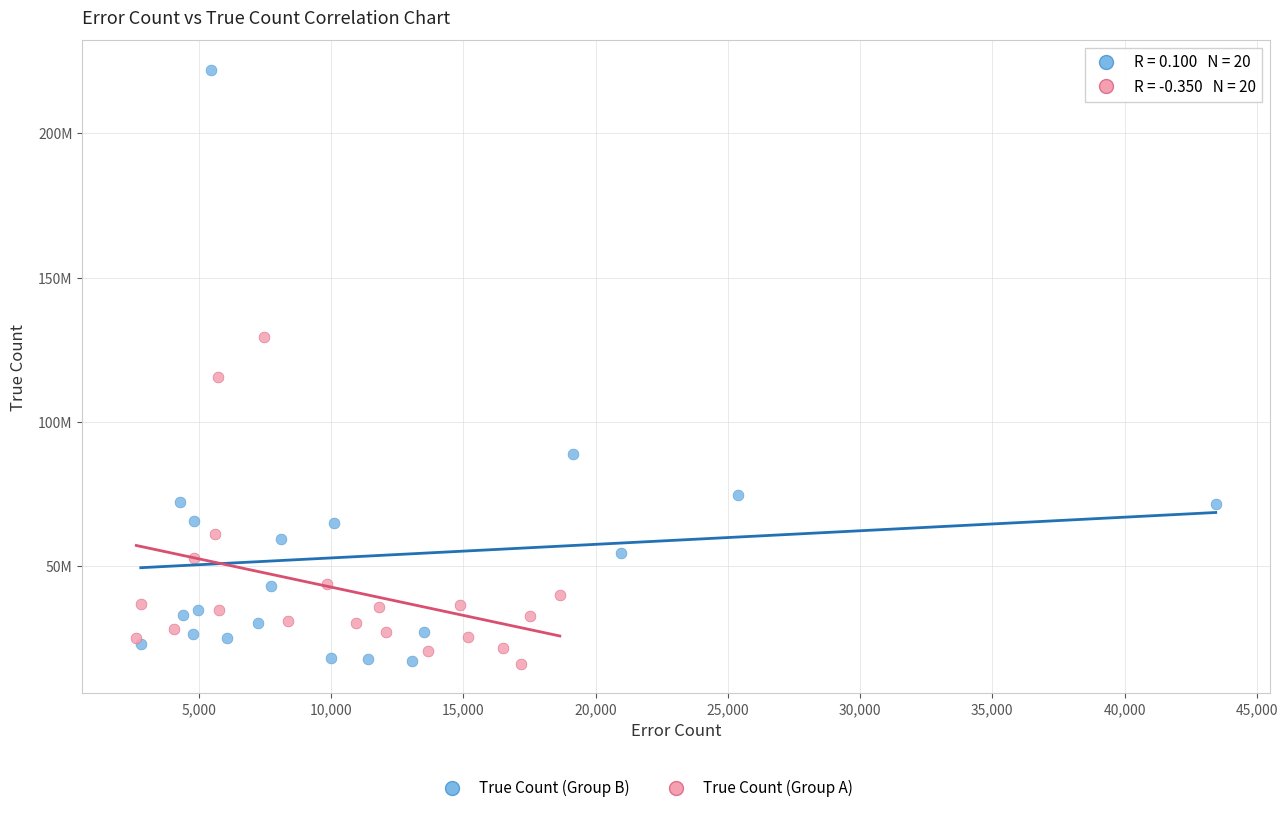

Which series has the widest spread of Y values?

True Count (Group B)